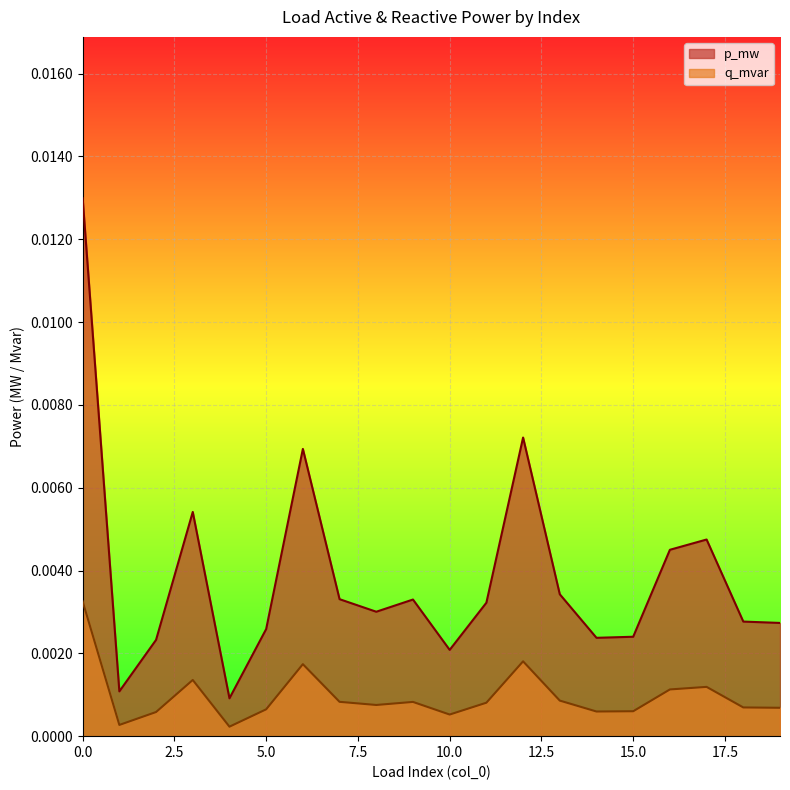

How many lines are shown in the chart?

2